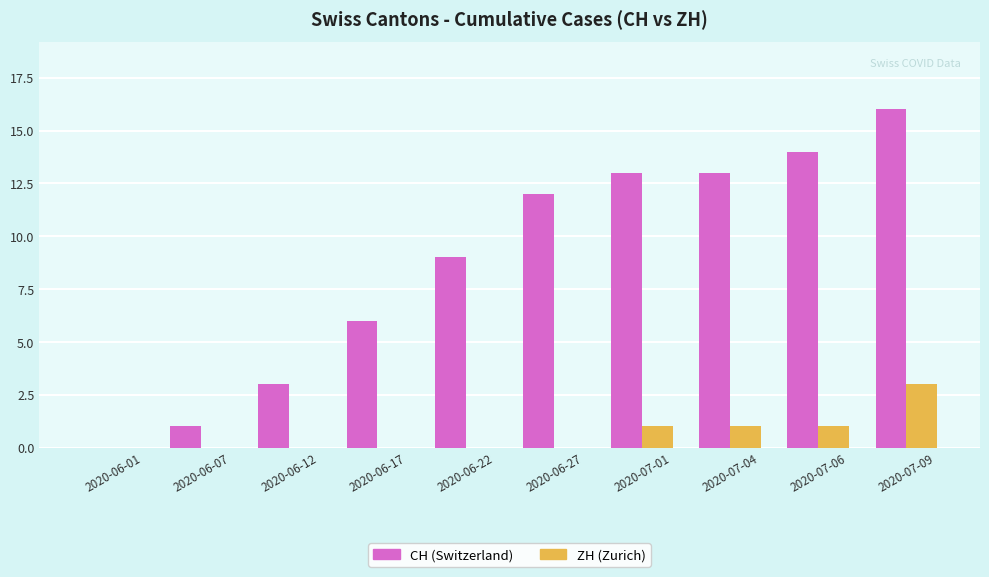

What is the total value across all series at 2020-06-27?

12